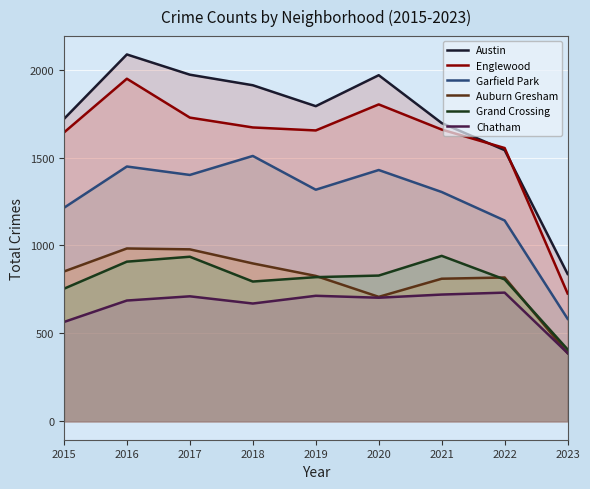

What is the total value across all series at 2021?

7132